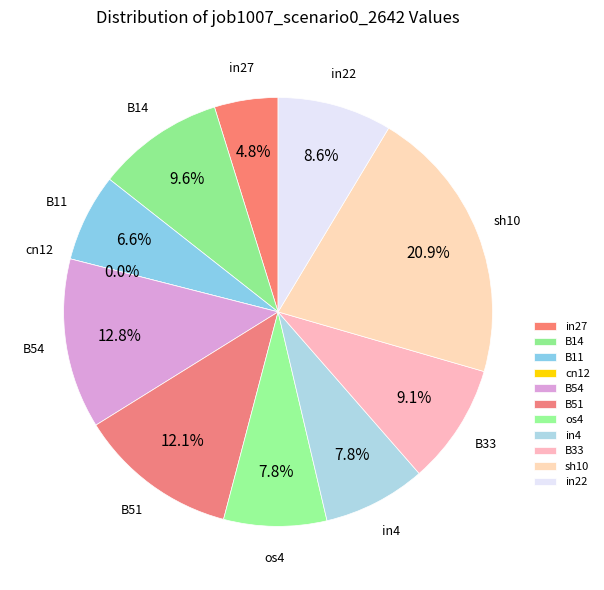

How much of the chart is everything except os4?

92.2%